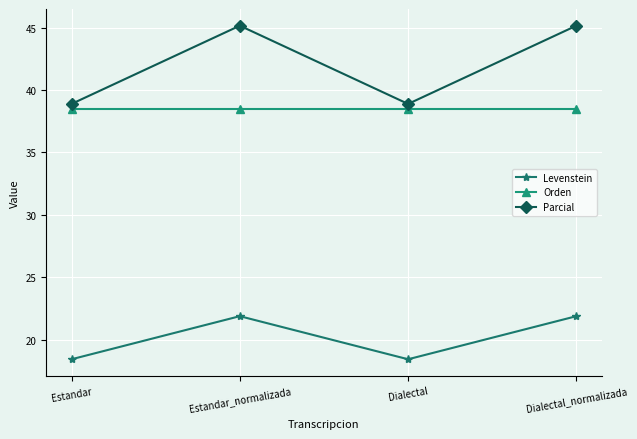

What is the minimum value shown in the chart?

18.4